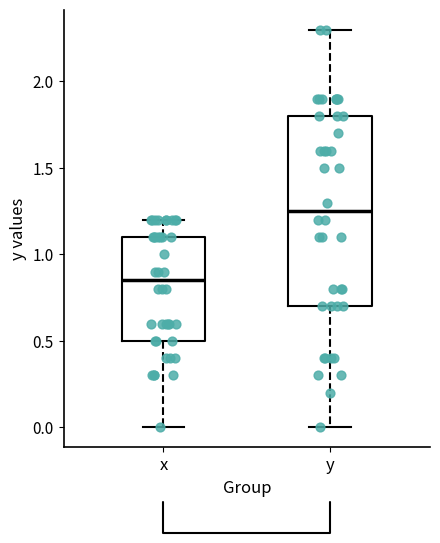

Which box has the lowest median line?

x